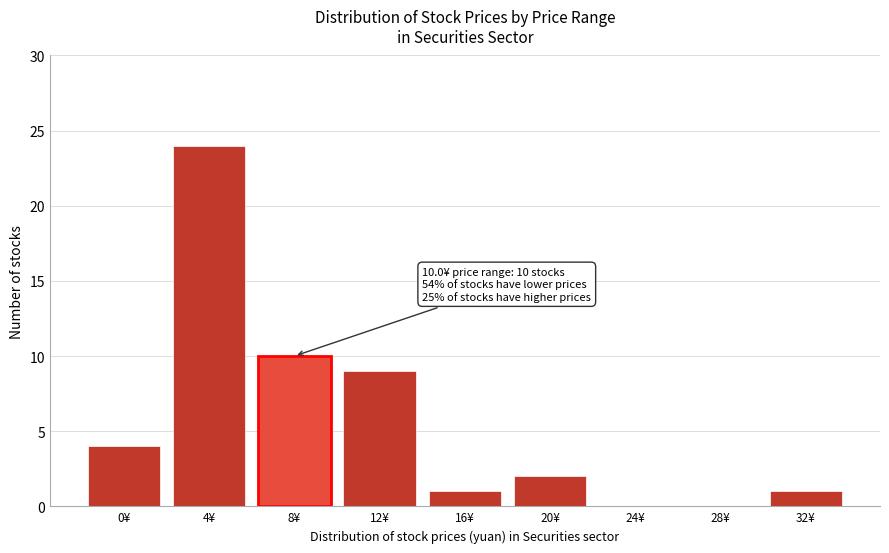

Reading left to right, extract all data points from this chart.

0¥=4	4¥=24	8¥=10	12¥=9	16¥=1	20¥=2	24¥=0	28¥=0	32¥=1